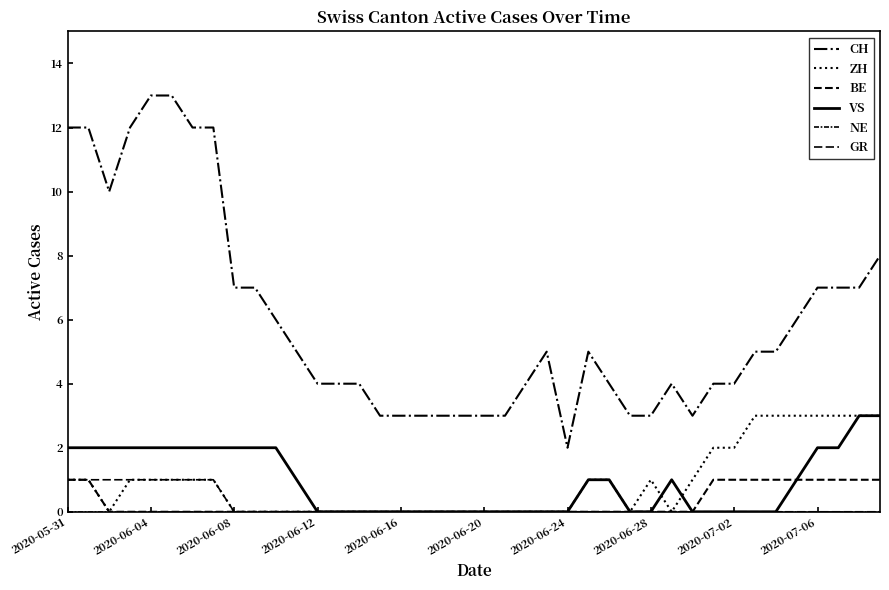

How many lines are shown in the chart?

6